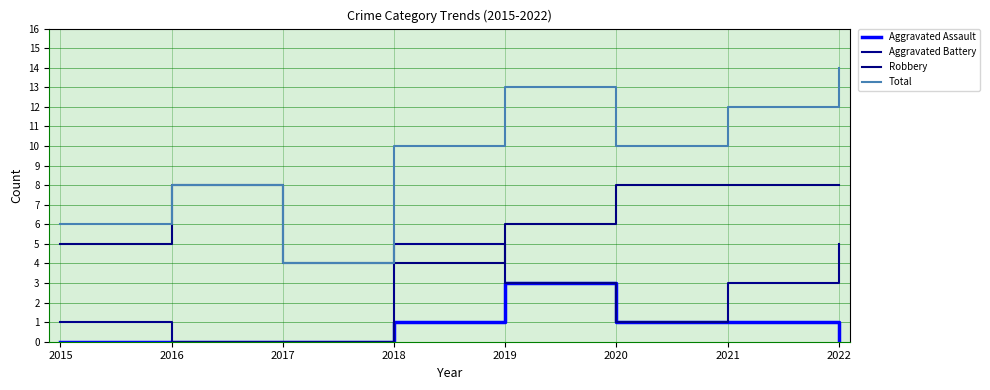

Does the chart display data point markers on the line(s)?

No